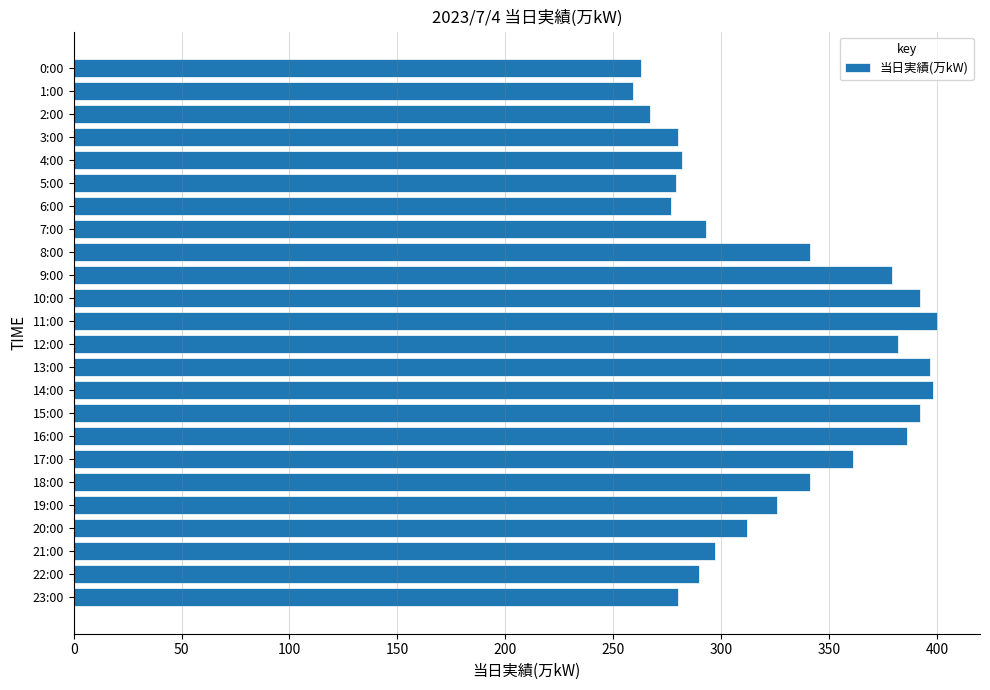

What is the ratio of the value at 22:00 to the value at 12:00?

0.8